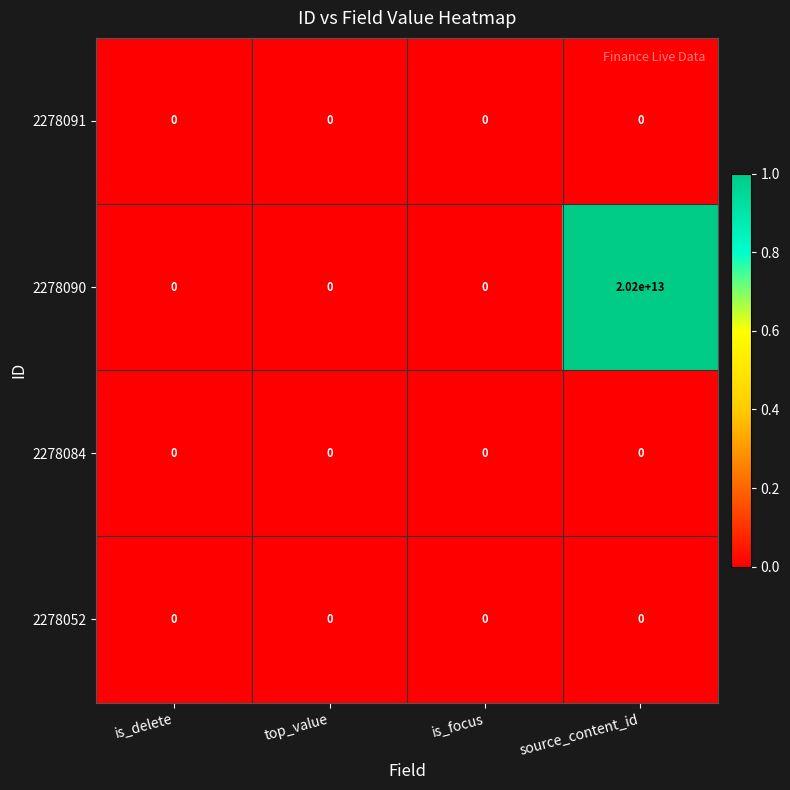

True or false: 2278090 has a value of 7588460572454 at is_focus.

False